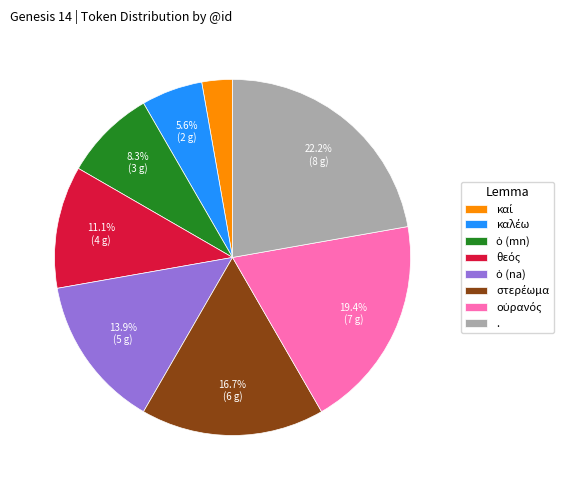

How much of the chart is everything except .?

77.8%